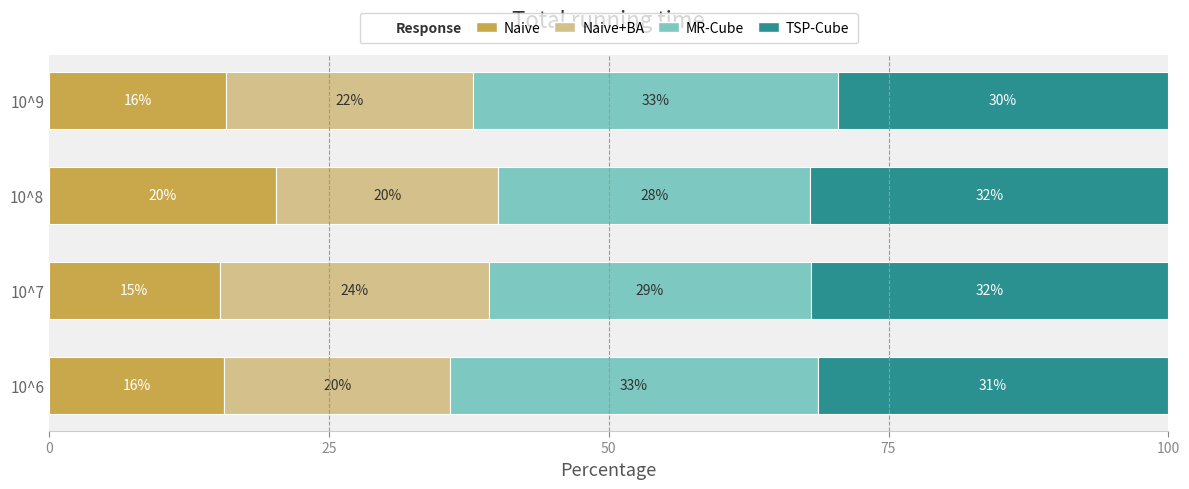

How many groups of bars are there?

4